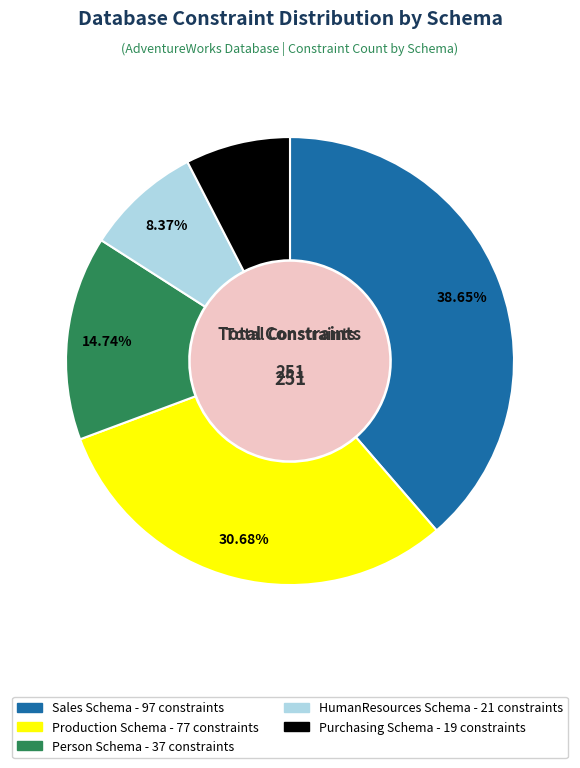

To the nearest percent, what is the difference between the Production and HumanResources slice percentages?

22%